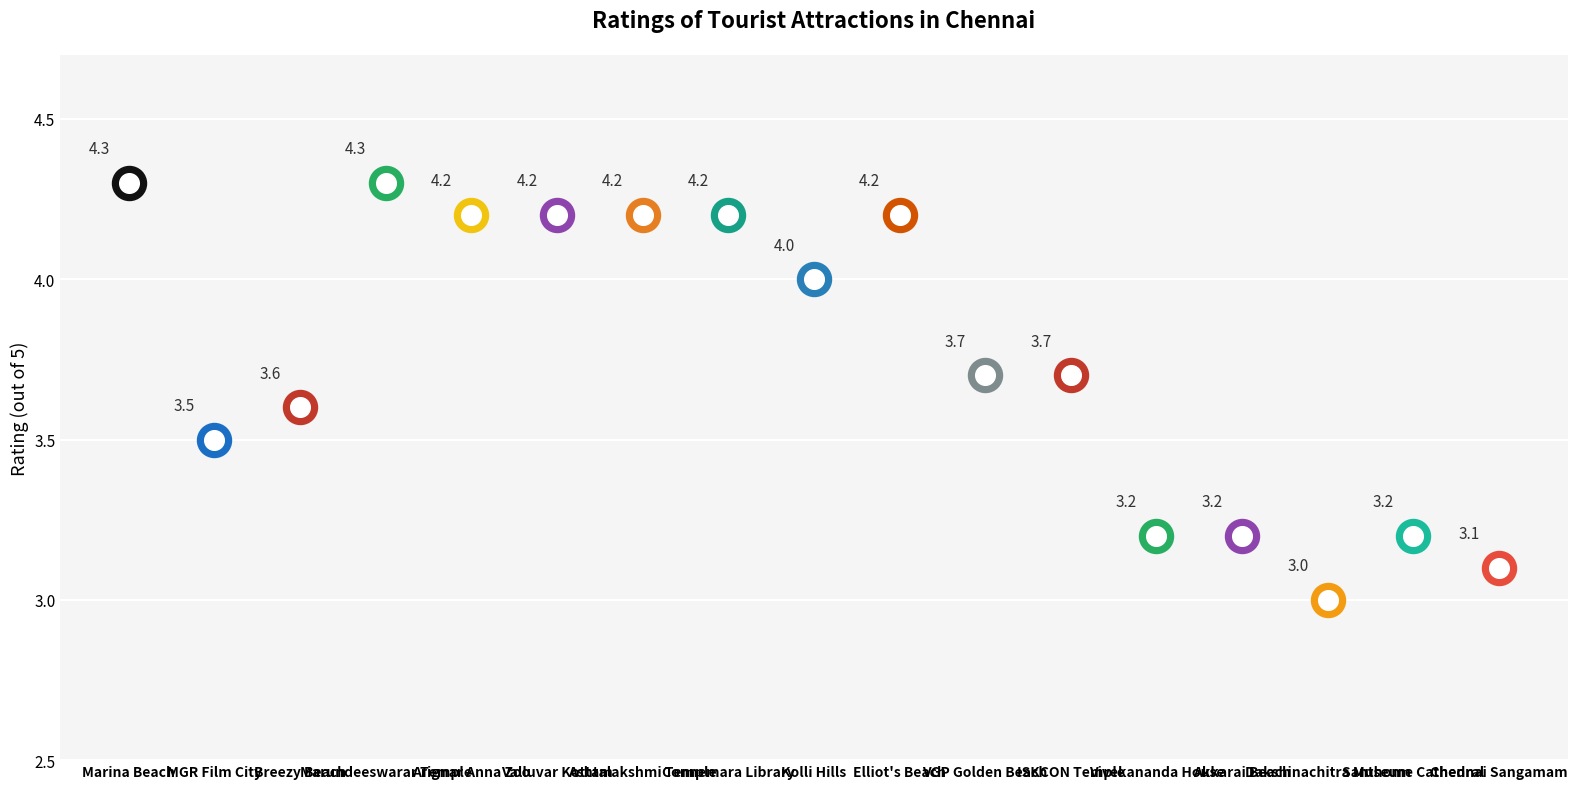

What is the ratio of the value at MGR Film City to the value at Valluvar Kottam?

0.8